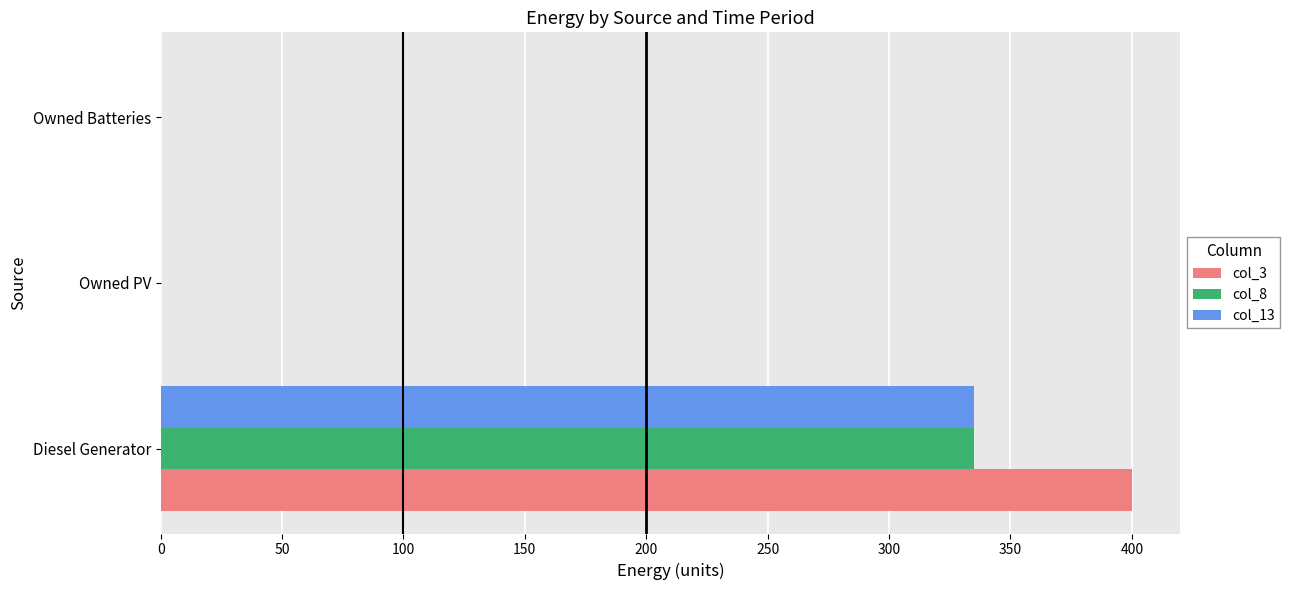

The value of col_3 at Diesel Generator is 400.0. True or false?

True